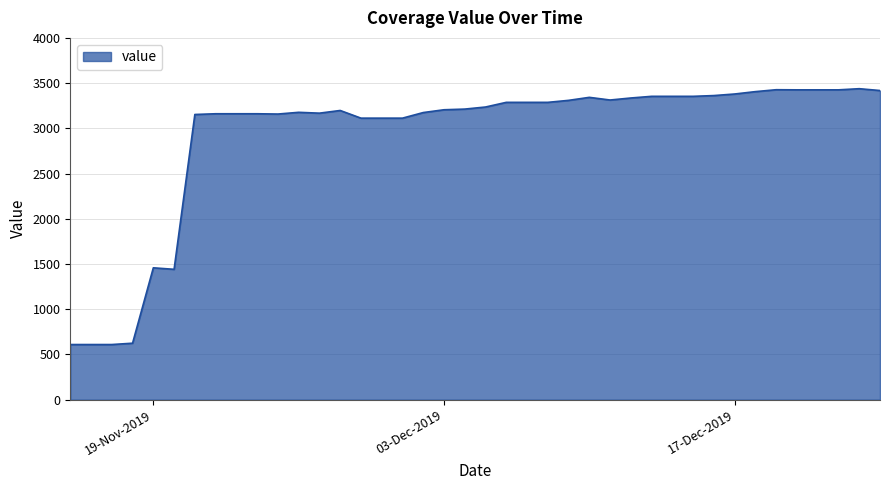

What is the minimum value shown in the chart?

610.0